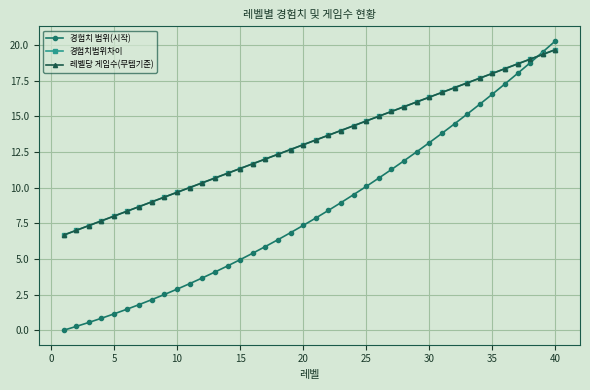

Does the chart have visible grid lines?

Yes